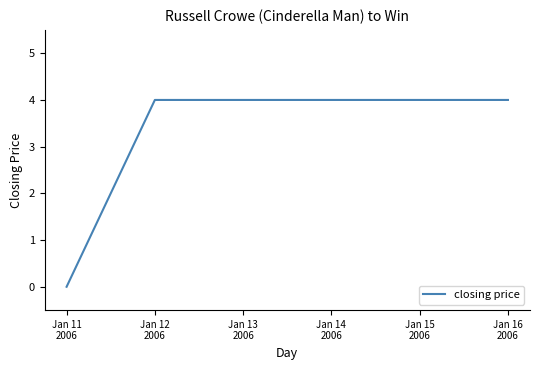

What is the sum of the values at Jan 16
2006 and Jan 15
2006?

8